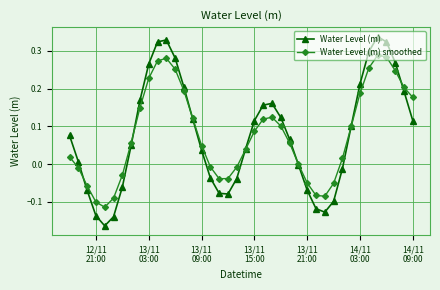

Rank the series by their maximum value, from highest to lowest.

Water Level (m), Water Level (m) smoothed